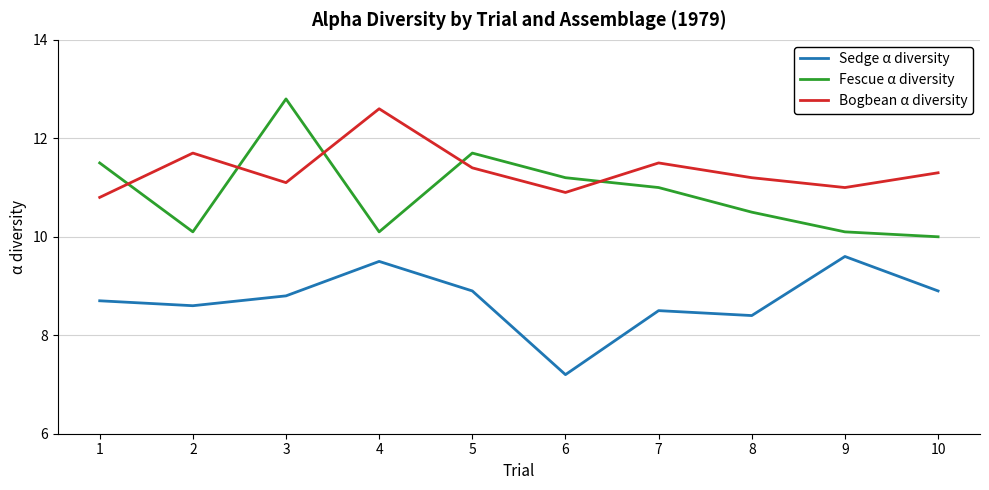

Which series changed the most between 5 and 9?

Fescue α diversity